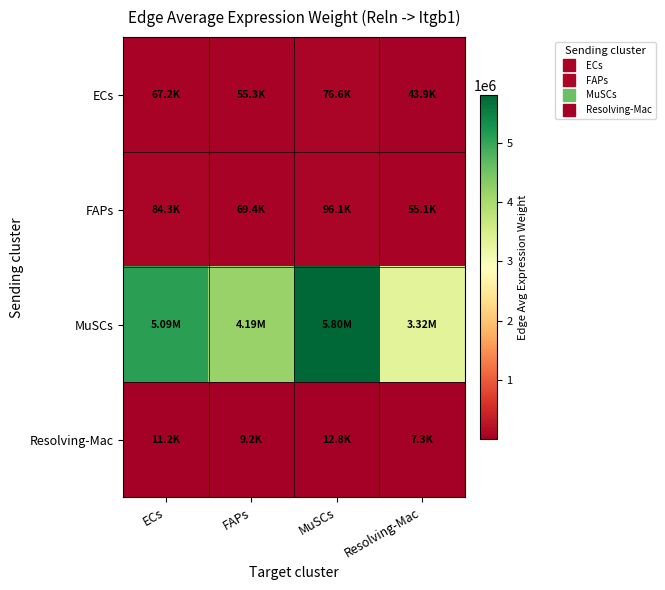

At which category is the sum across all series the highest?

MuSCs